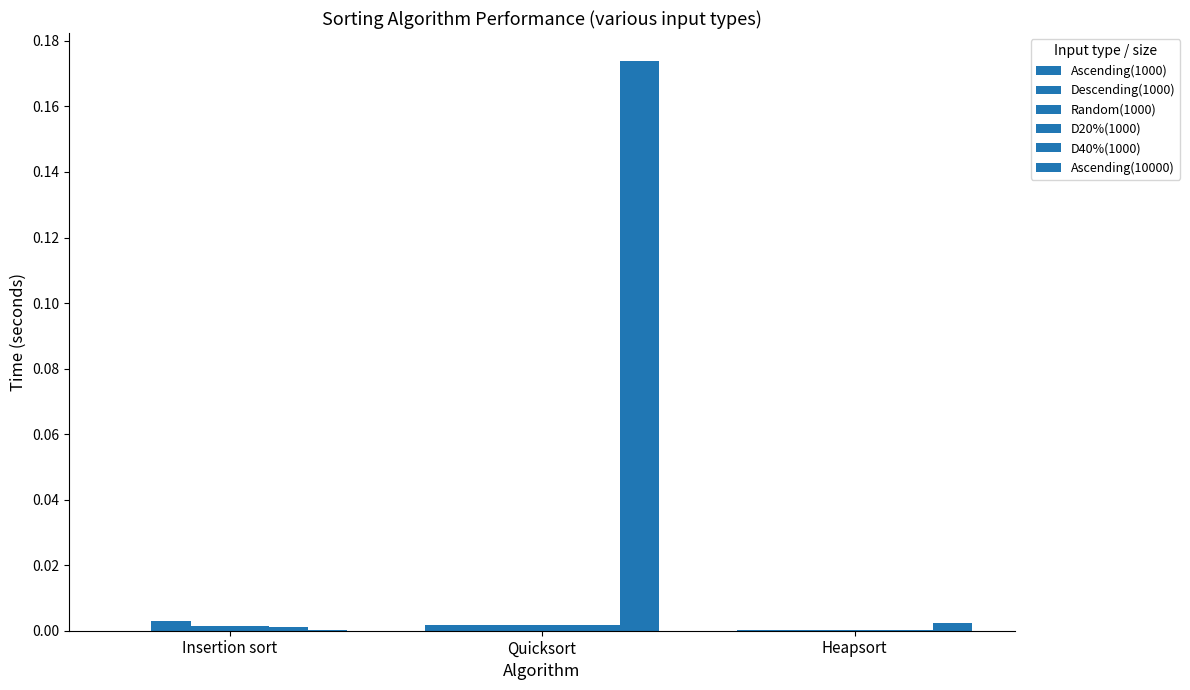

Reading left to right, extract all data points from this chart.

Ascending(1000): 0.0	0.0	0.0
Descending(1000): 0.0	0.0	0.0
Random(1000): 0.0	0.0	0.0
D20%(1000): 0.0	0.0	0.0
D40%(1000): 0.0	0.0	0.0
Ascending(10000): 0.0	0.2	0.0